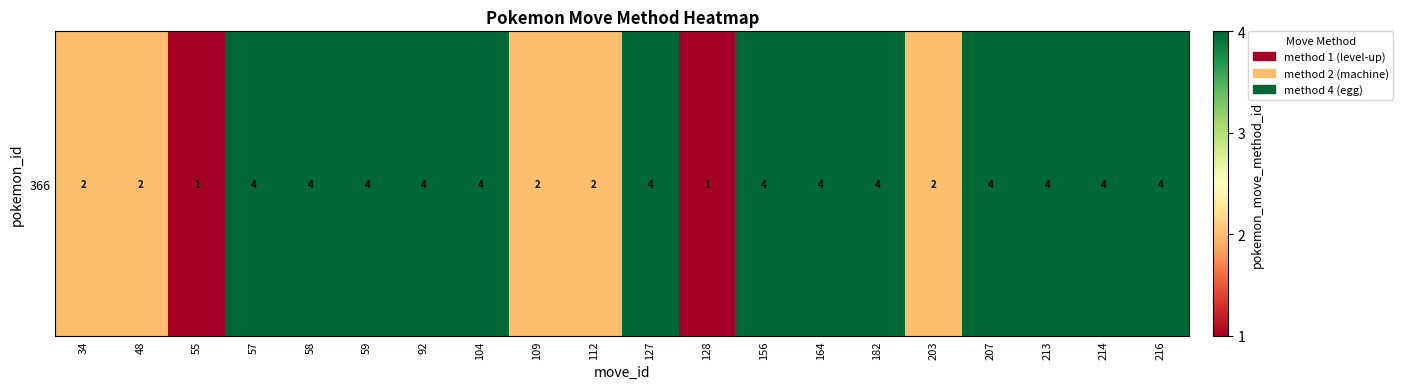

What is the change in value from 127 to 128?

-3